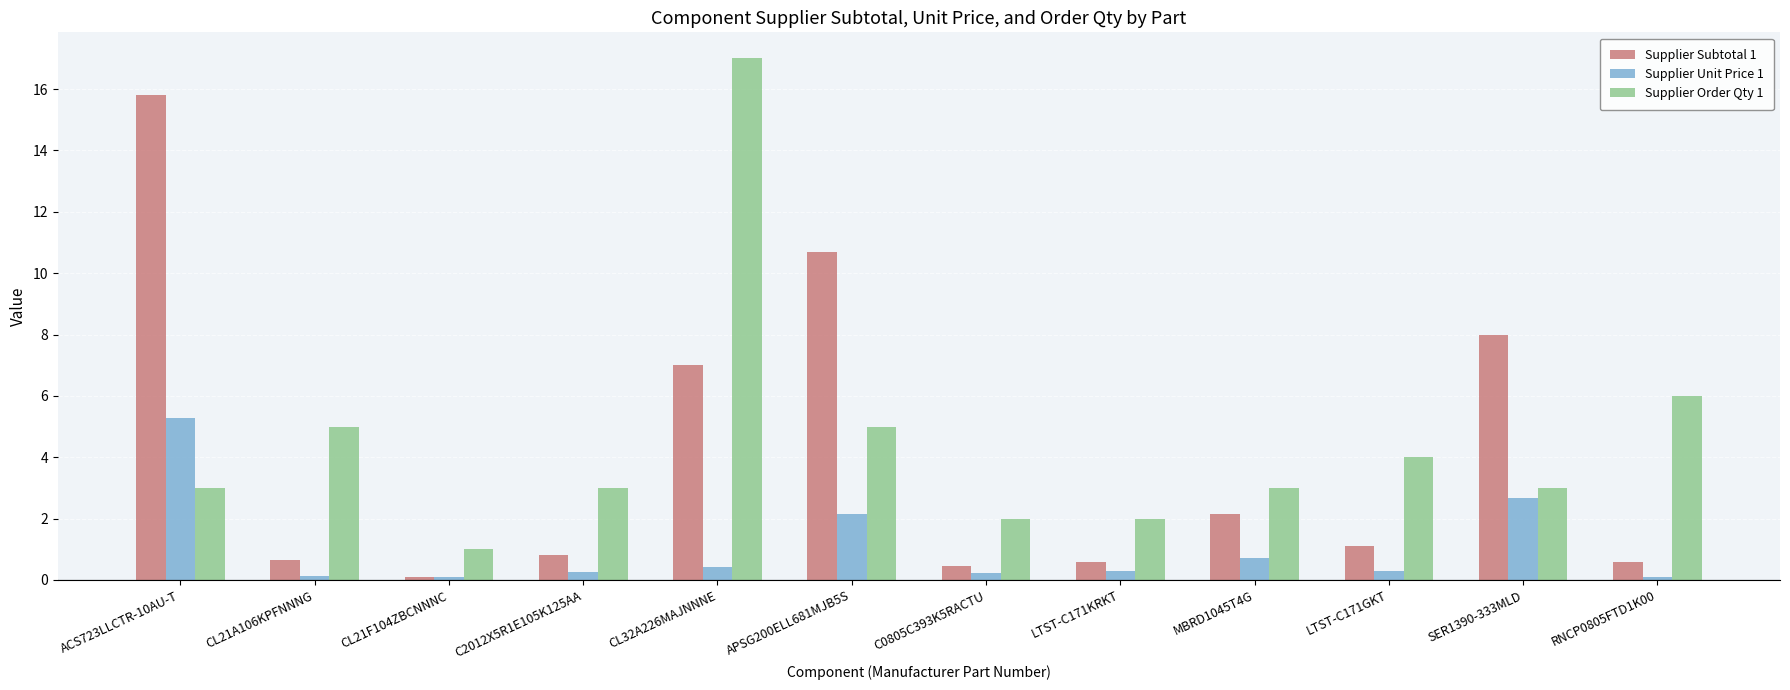

At how many categories does at least one series exceed 12?

2